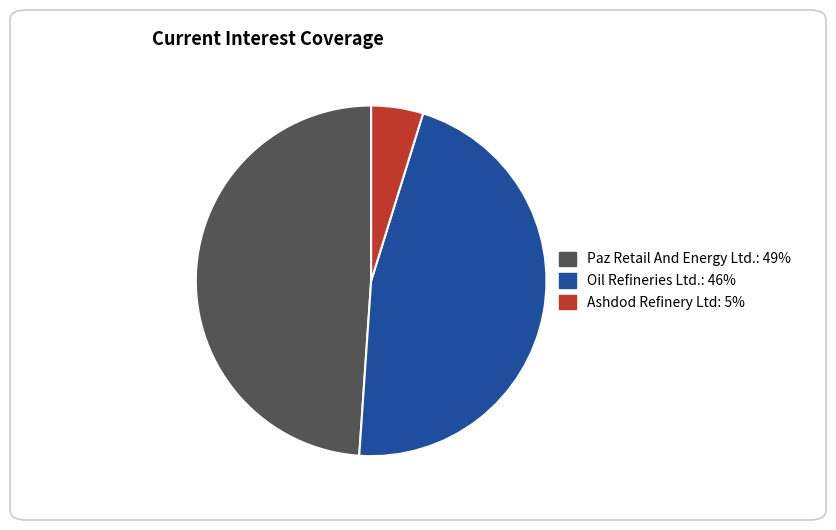

Is there any slice that represents more than half of the pie?

No